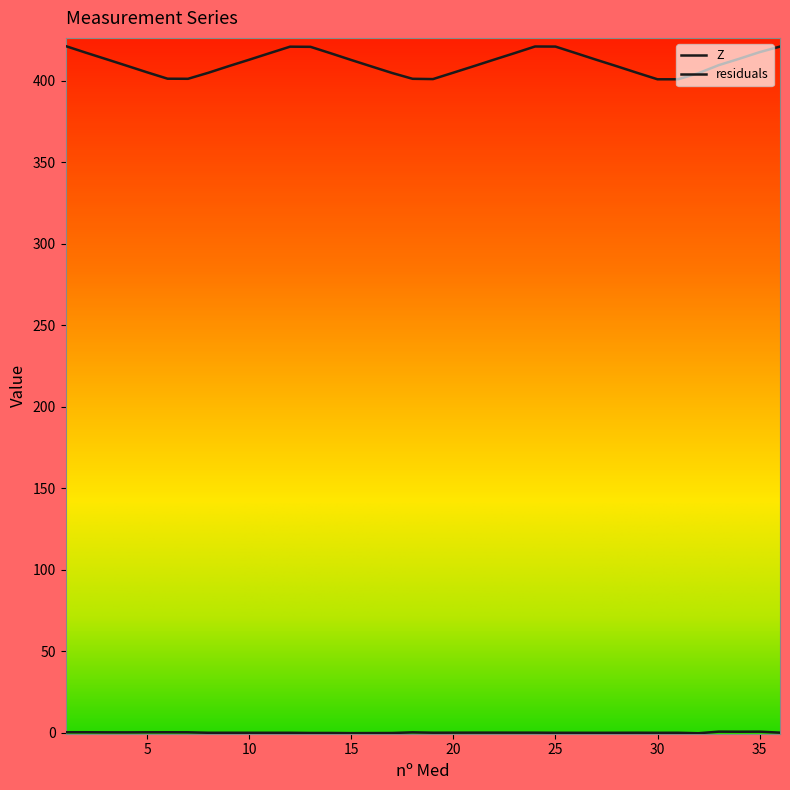

How many lines are shown in the chart?

2